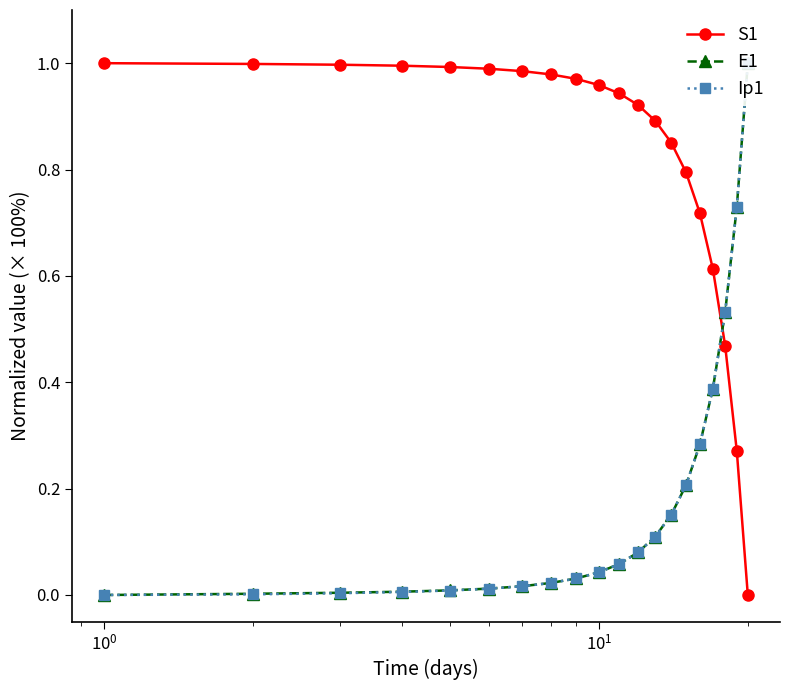

What is the highest value of the E1 series?

1.0